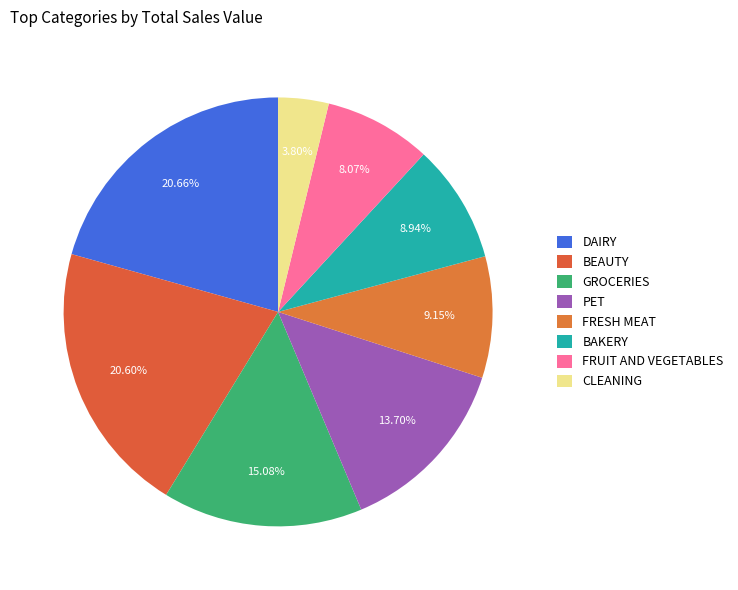

How many slices are in this pie chart?

8